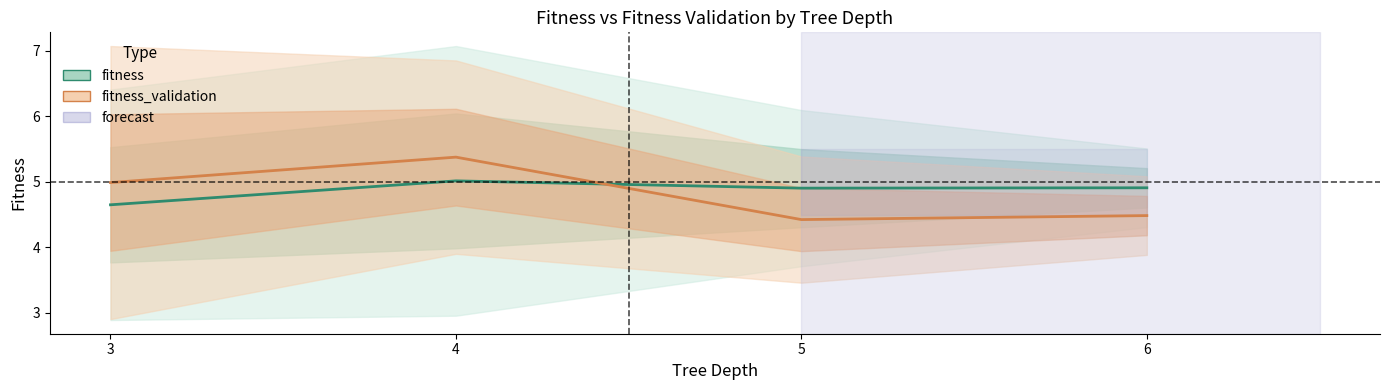

Reading left to right, extract all data points from this chart.

fitness: 3=4.7	4=5.0	5=4.9	6=4.9
fitness_validation: 3=5.0	4=5.4	5=4.4	6=4.5